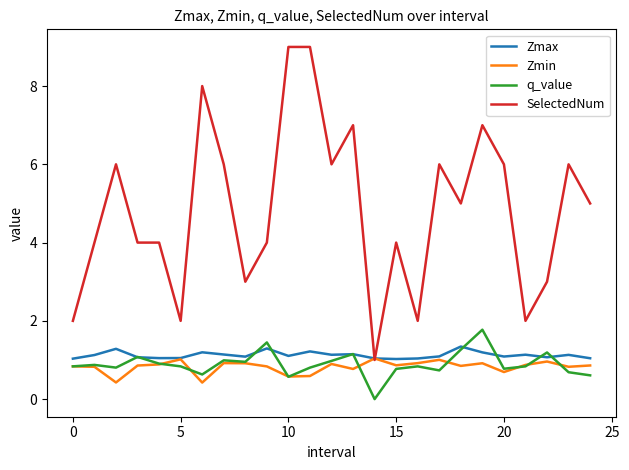

How many series are shown in this chart?

4